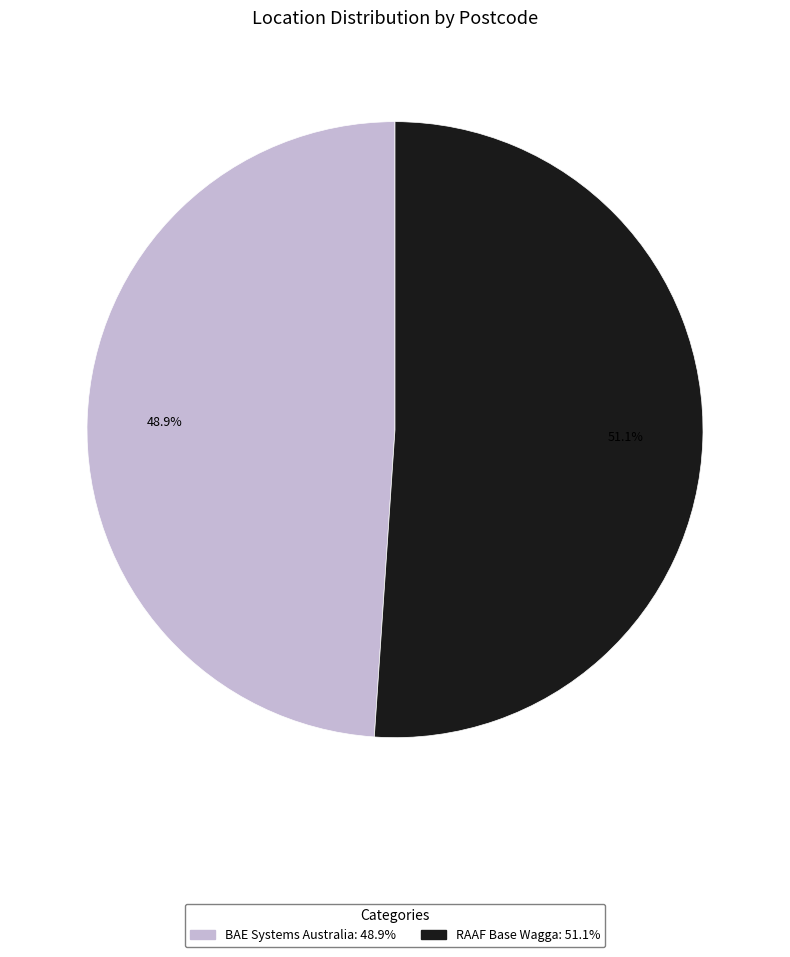

Approximately how many times larger is the value at RAAF Base Wagga compared to BAE Systems Australia?

1.0